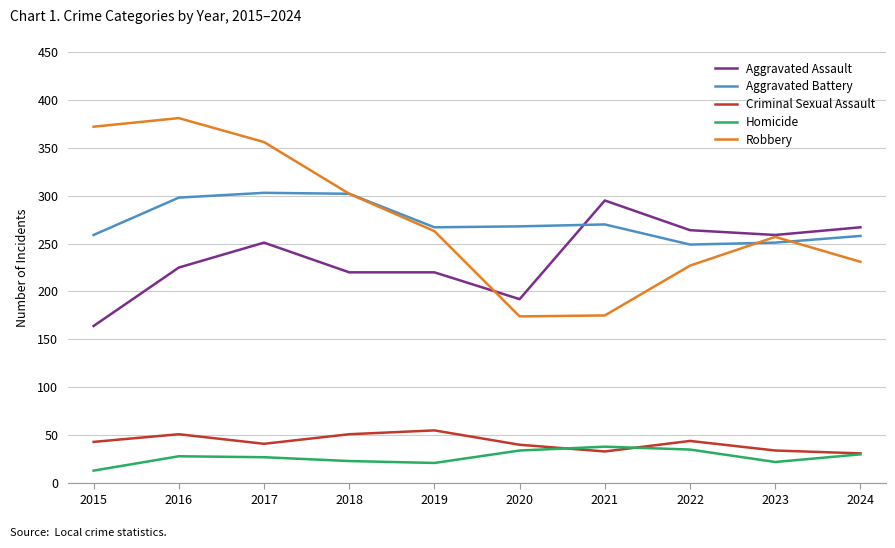

Which category has the lowest value in the Aggravated Assault series?

2015